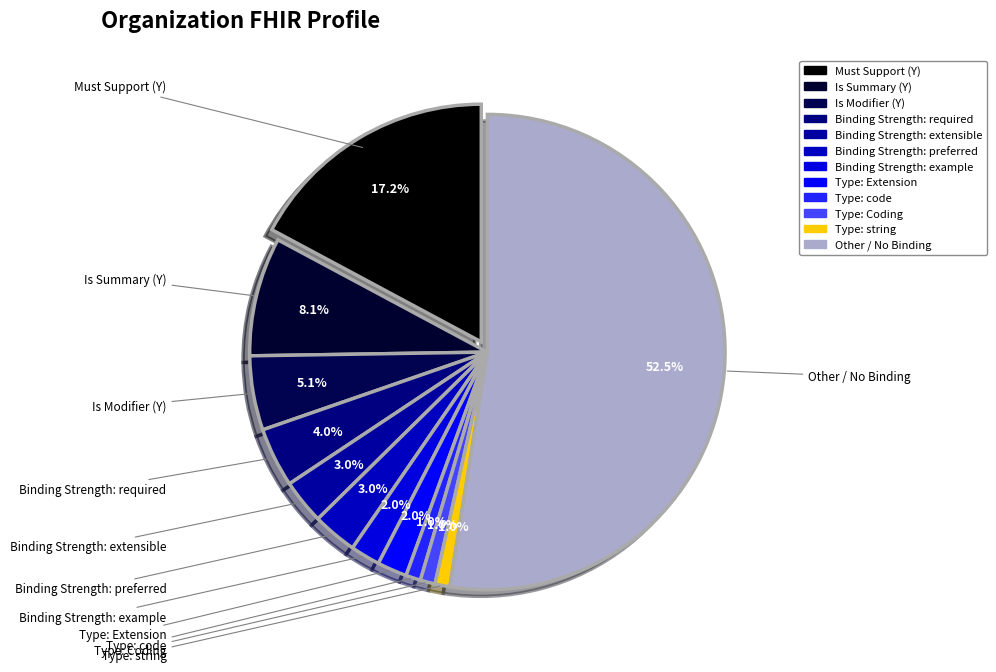

What percentage do Type: Extension and Binding Strength: example together represent?

4.0%